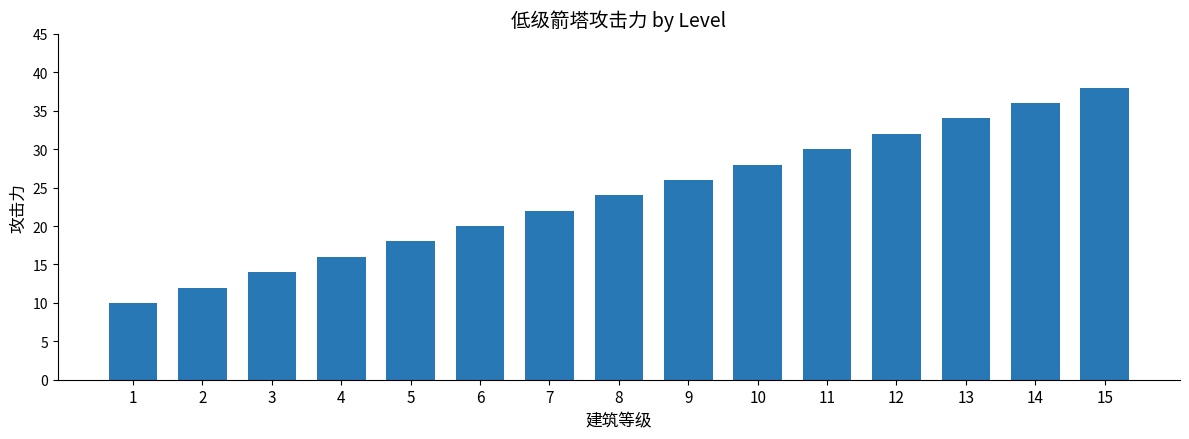

Reading left to right, what are all the values shown in this chart?

1=10	2=12	3=14	4=16	5=18	6=20	7=22	8=24	9=26	10=28	11=30	12=32	13=34	14=36	15=38